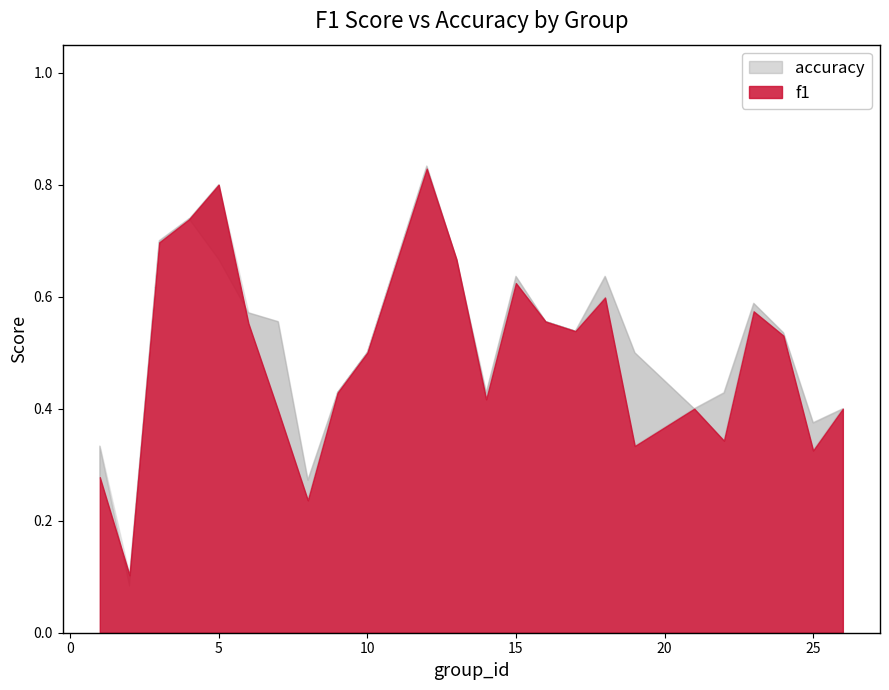

What is the total value across all series at 16?

1.1